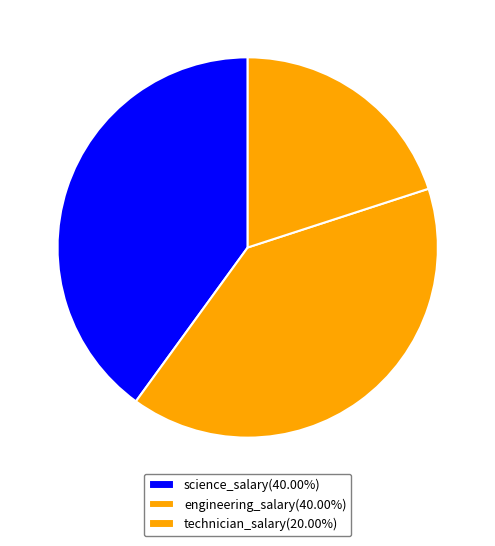

Is it true that technician_salary is 20% of the pie?

True